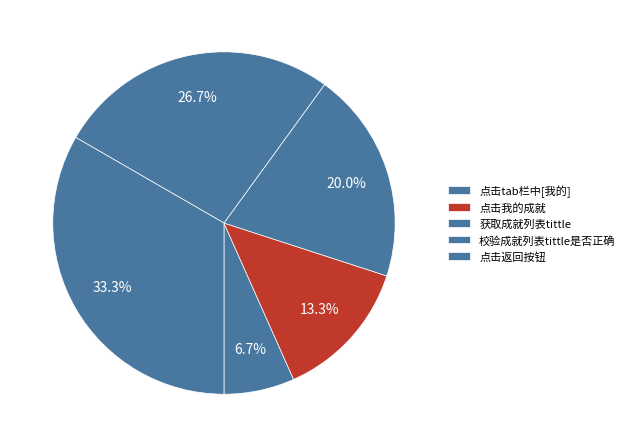

To the nearest percent, what percentage of the pie is 校验成就列表tittle是否正确?

27%